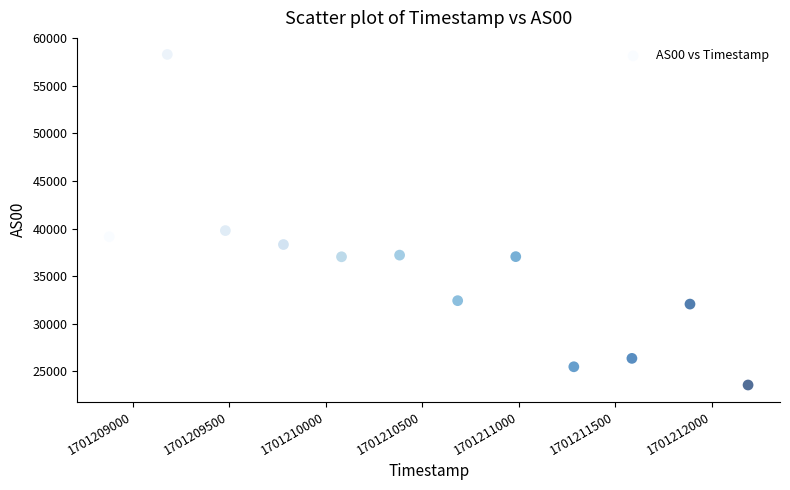

What is the range of X values (max minus min)?

3311